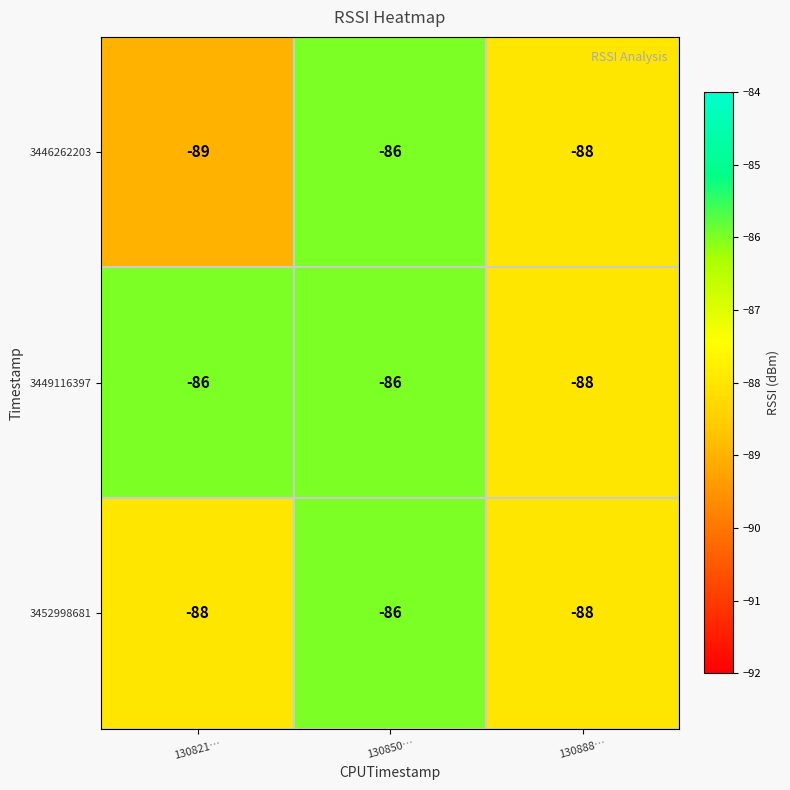

How many data points does each series have?

3